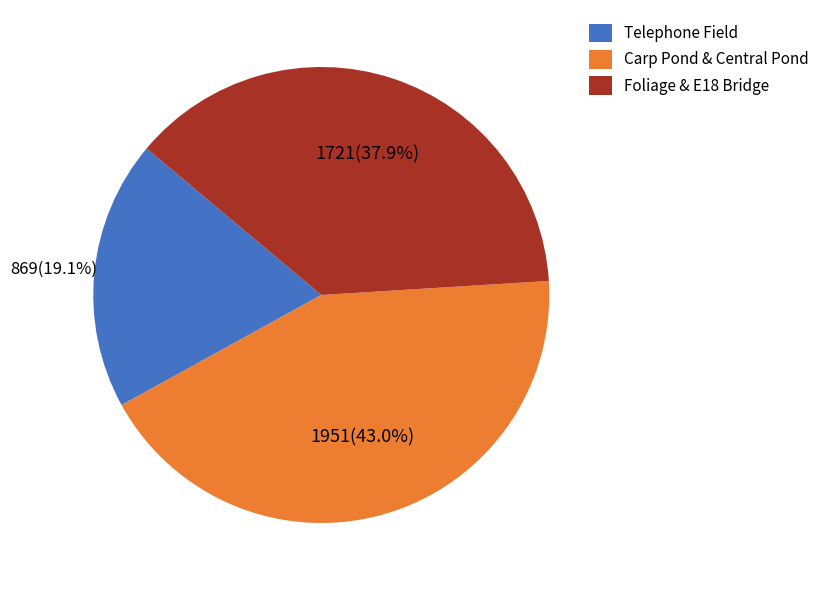

Does Carp Pond & Central Pond represent more than half of the total?

No